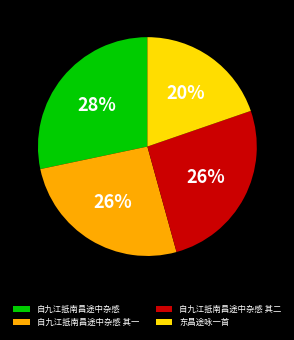

Do 自九江抵南昌途中杂感 其二 and 东昌途咏一首 together represent more than half of the pie?

No